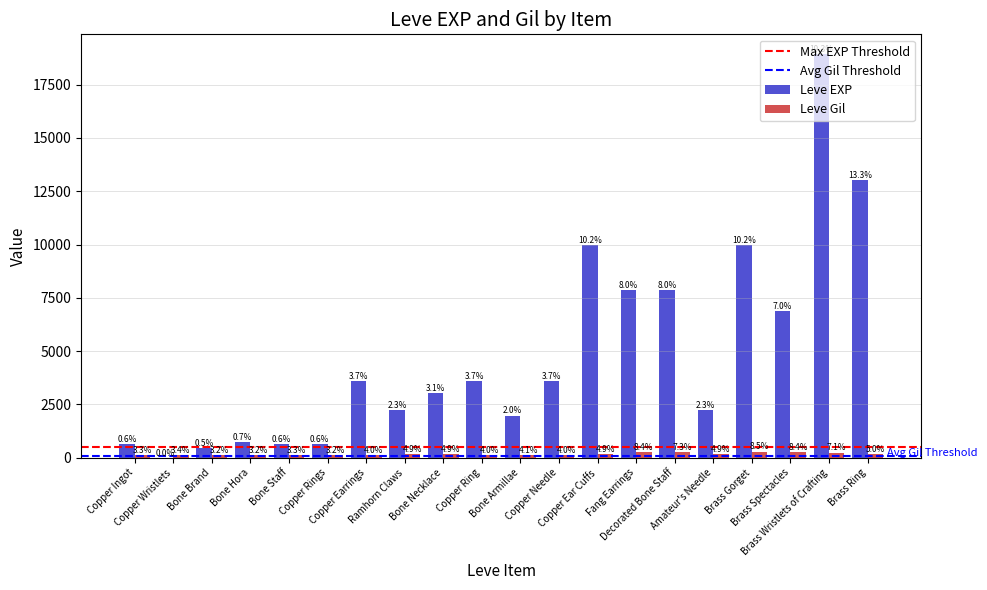

What is the difference between the highest and lowest values at Copper Ring?

3461